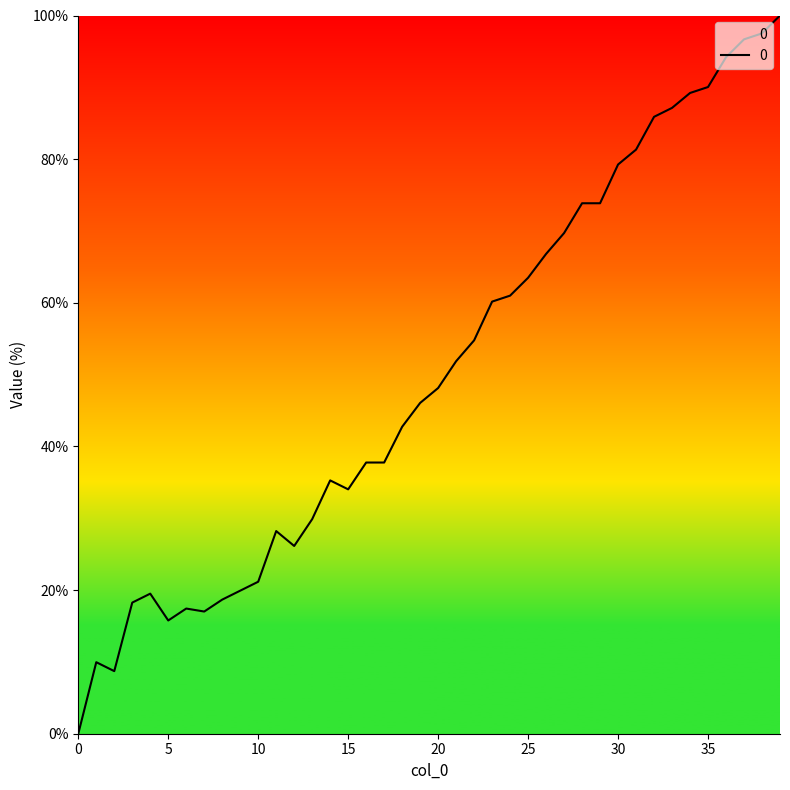

How many distinct data groups are displayed?

1